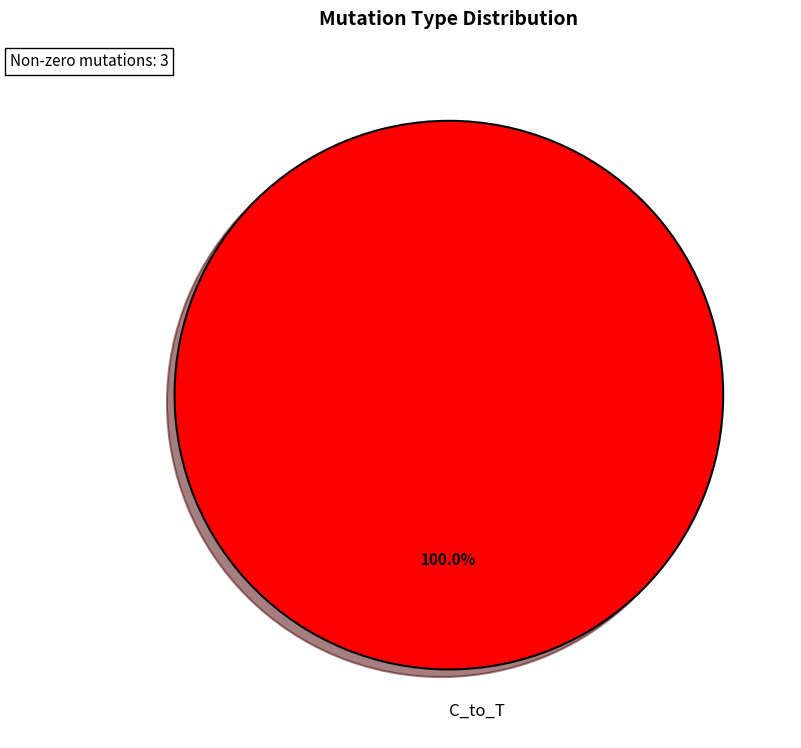

Rank the categories by value from lowest to highest.

C_to_T